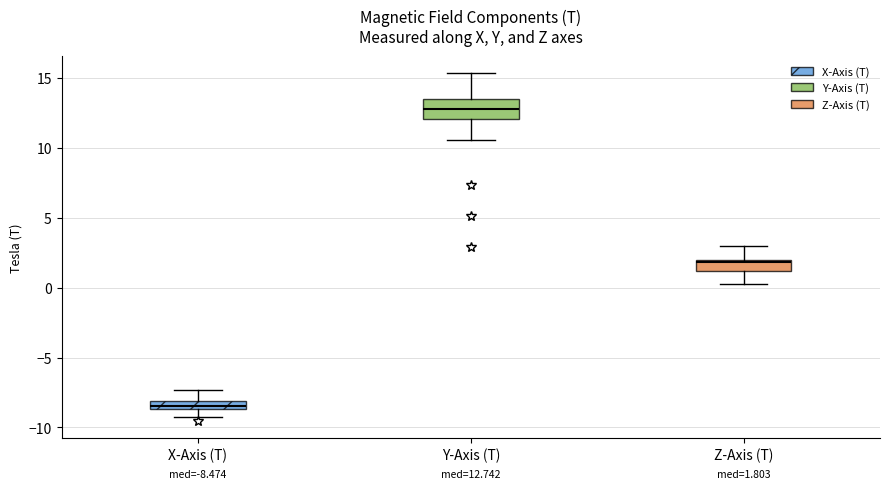

Which box's median line is the highest?

Y-Axis (T)